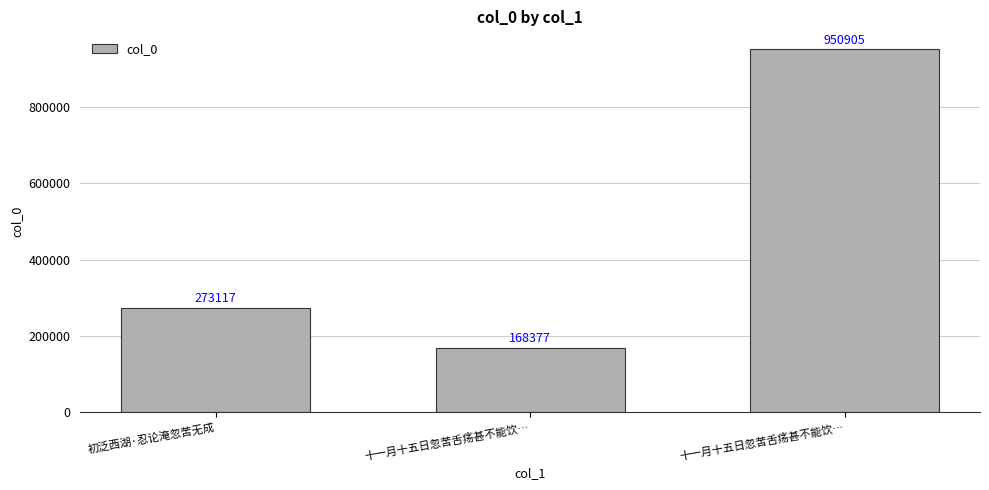

How many data points are less than 273117?

1